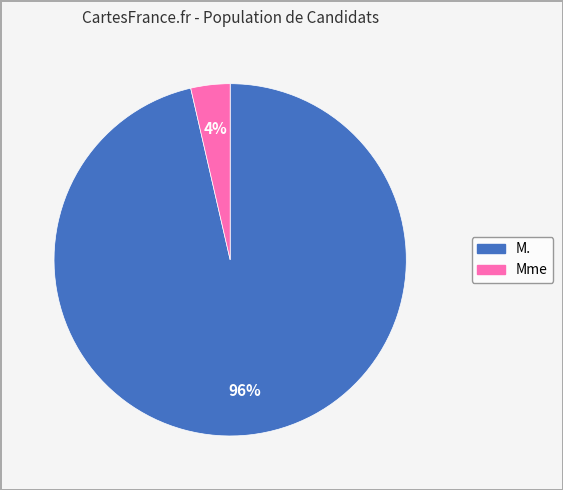

Is Mme the majority of the pie?

No